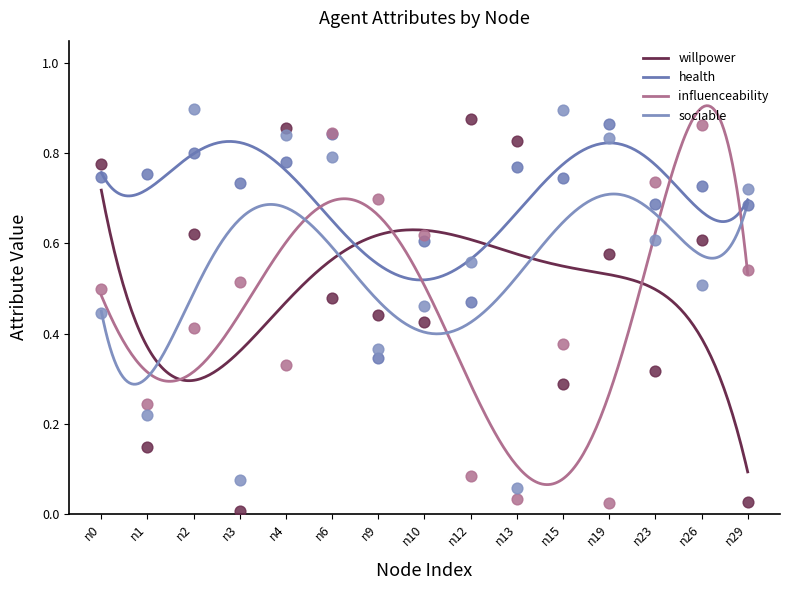

Which series has the widest spread of Y values?

willpower